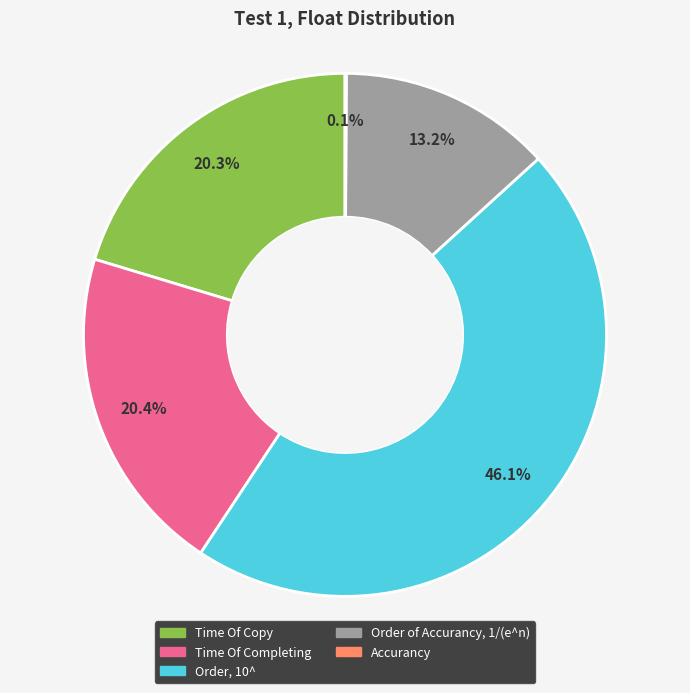

Approximately how many times larger is the value at Order, 10^ compared to Time Of Copy?

2.3